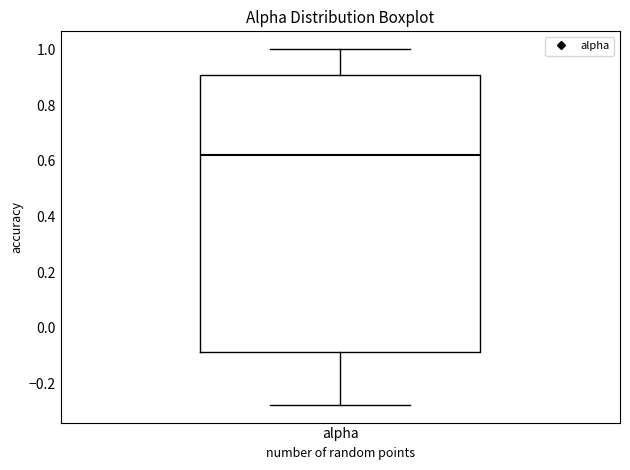

Read this box plot against the y-axis: the position of the median line, the range covered by the box, and the ends of both whiskers. The values are not printed on the chart, so give them approximately, as read against the axis.

median 0.62, box -0.08 to 0.90, whiskers -0.28 to 1.00